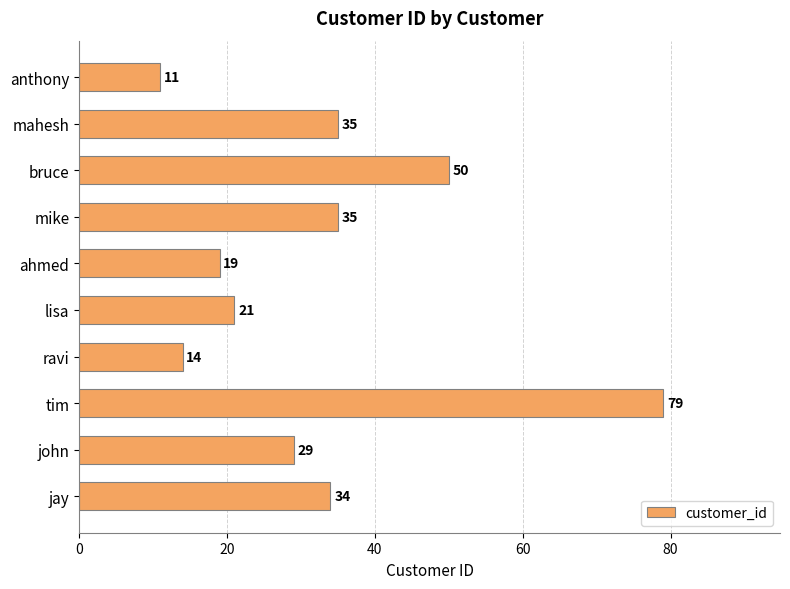

What is the ratio of the value at tim to the value at mike?

2.3